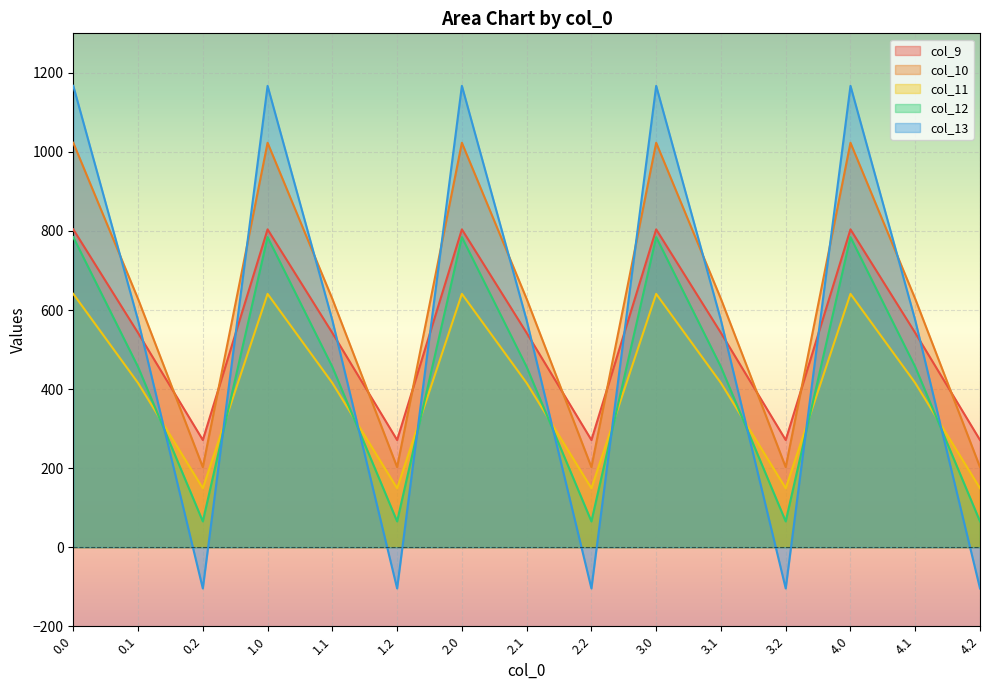

True or false: col_9 and col_12 cross at least once.

False